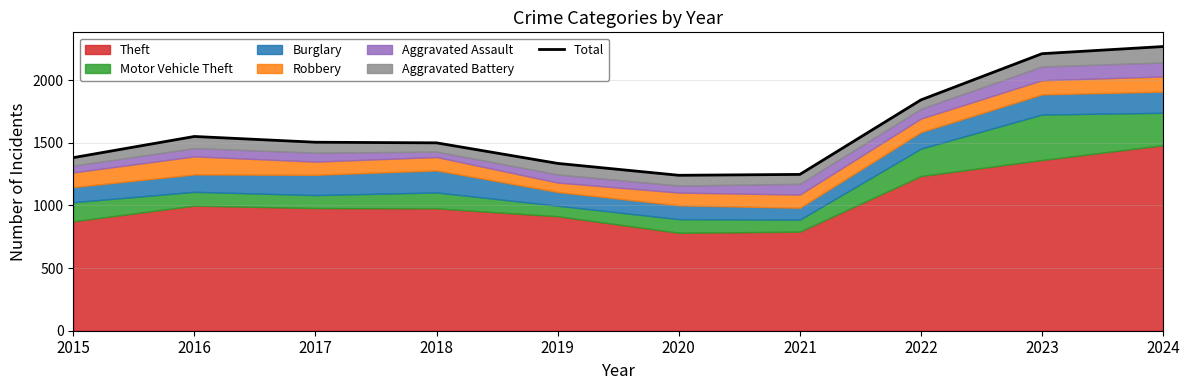

What is the value of the 10th point from the left?

2269